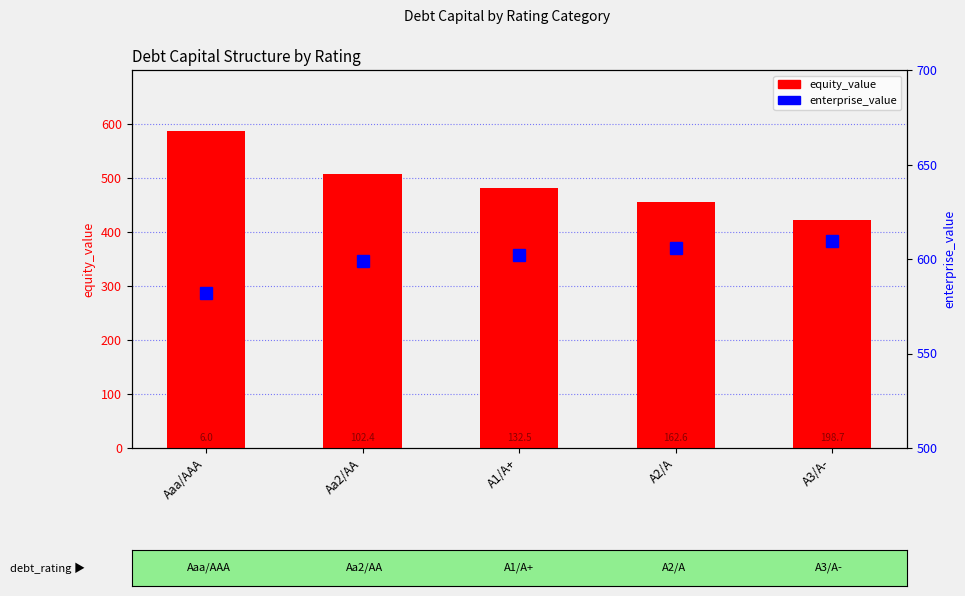

List the series in order of their peak value, lowest first.

equity_value, enterprise_value